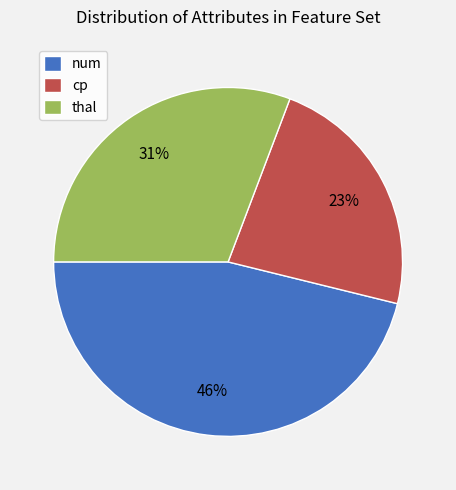

What is the smallest slice in the pie chart?

cp